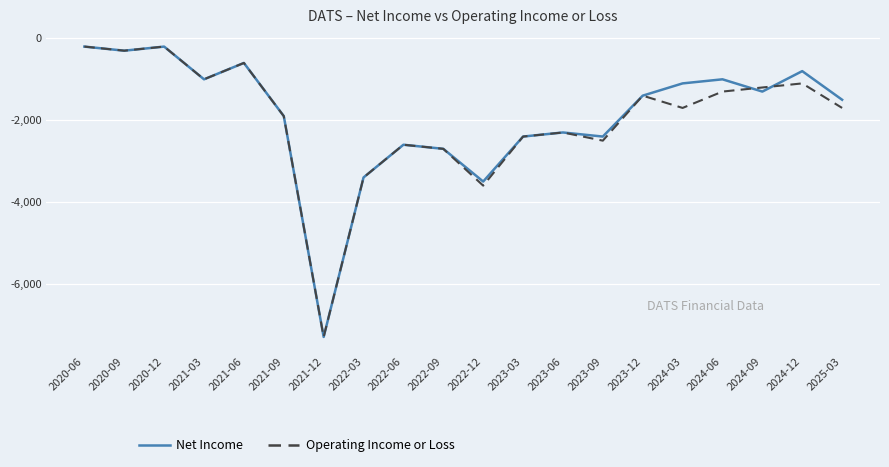

What is the spread (max minus min) of values at 2025-03?

200